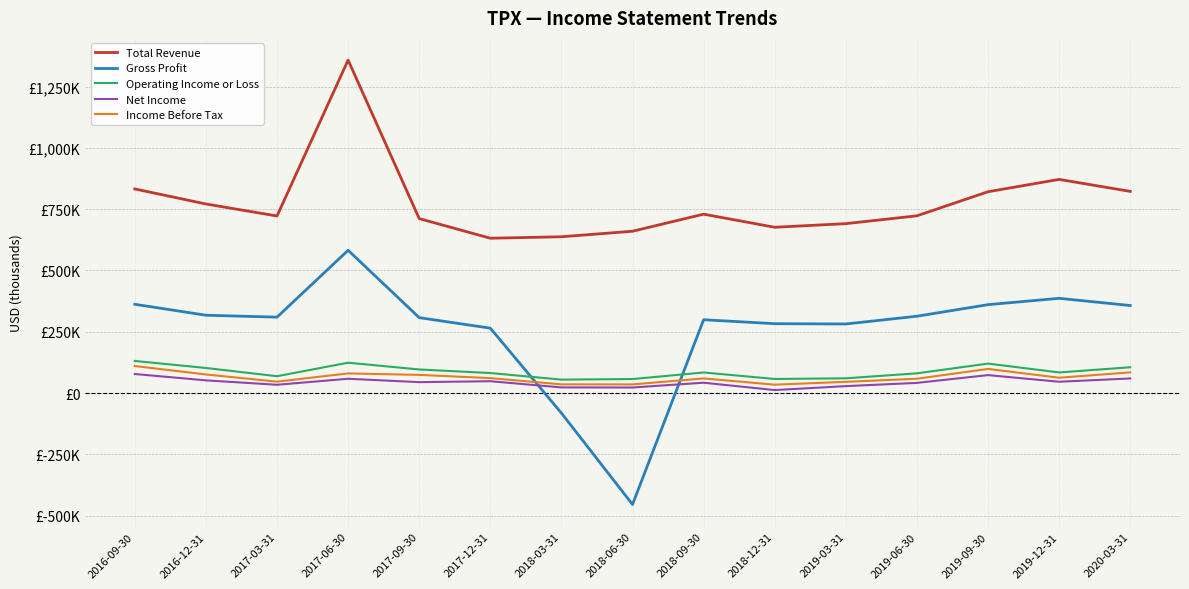

Does the chart display data point markers on the line(s)?

No